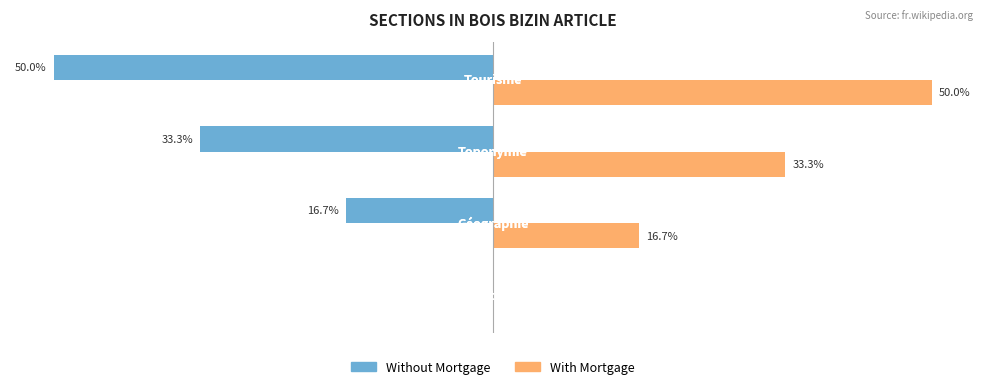

What are all the series names shown in the legend?

Without Mortgage, With Mortgage